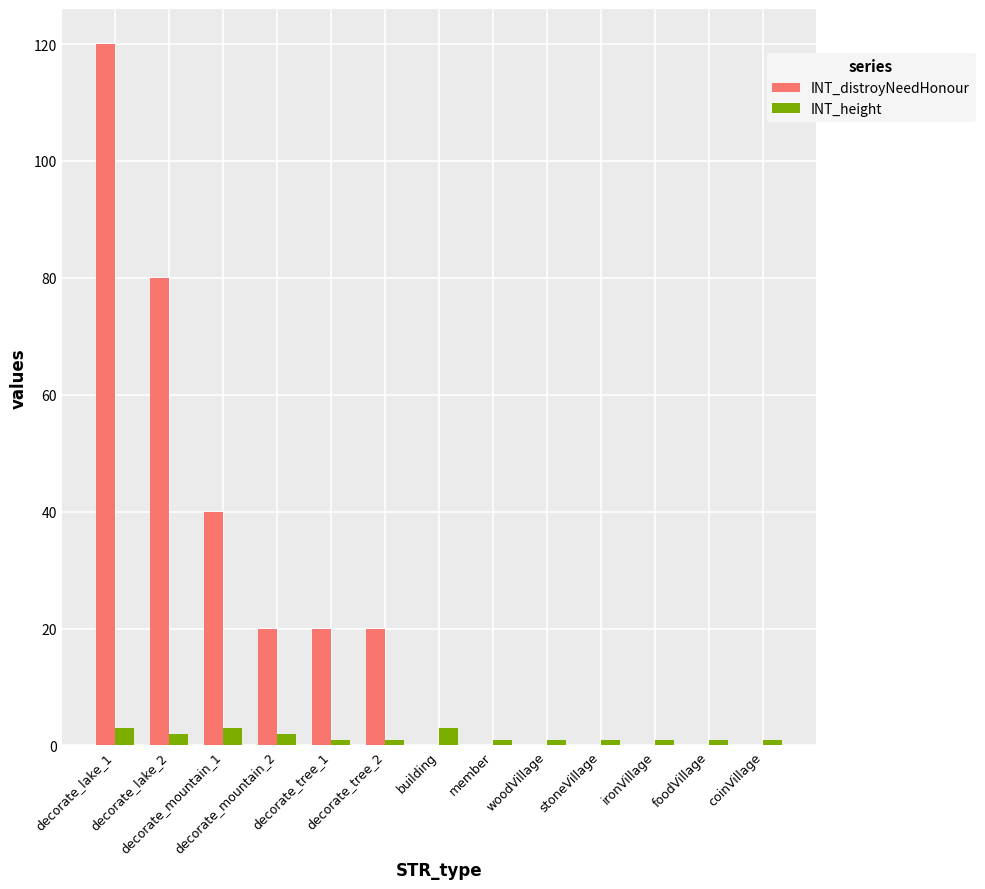

How many series are shown in this chart?

2